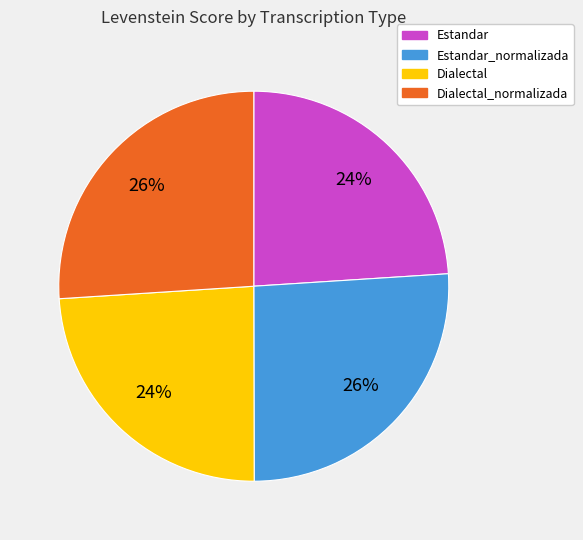

Is there any slice that represents more than half of the pie?

No